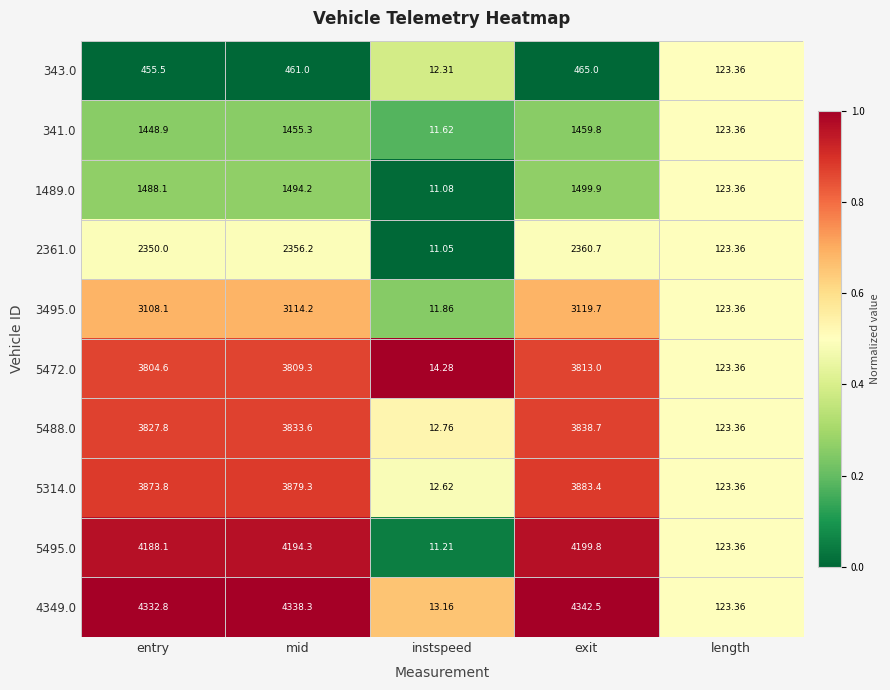

Is the value of 5495.0 at entry greater than the value of 1489.0 at mid?

Yes